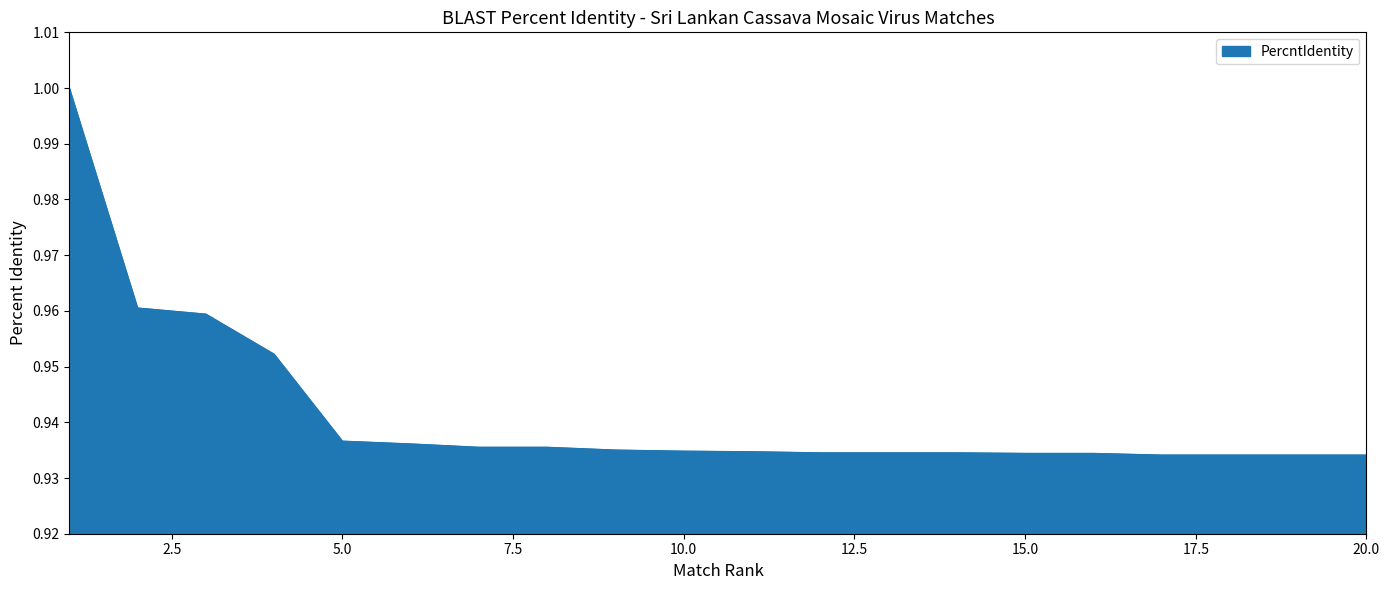

How many lines are shown in the chart?

1